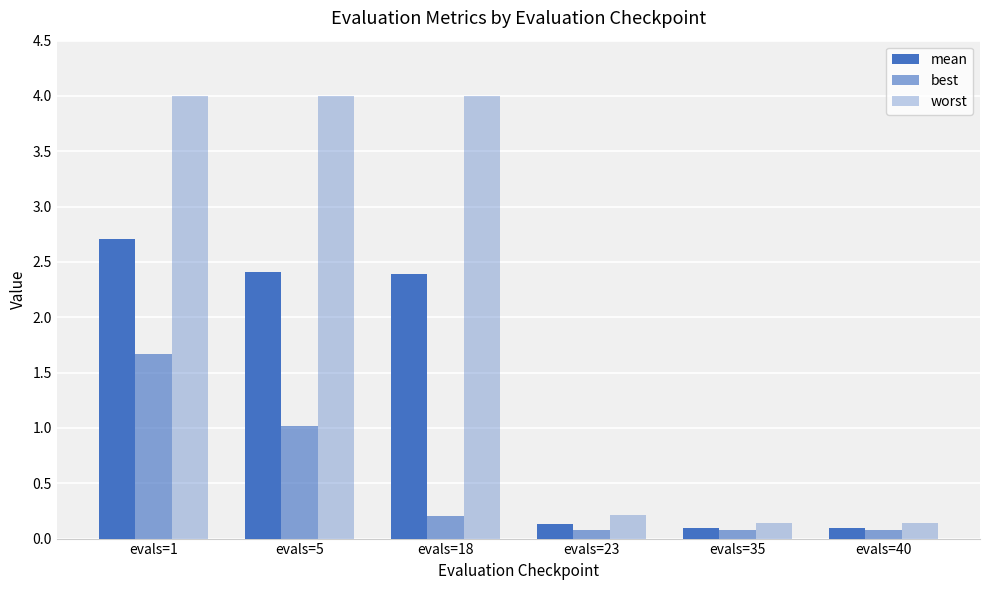

What is the value of the mean bar at the 3rd from the left?

2.4